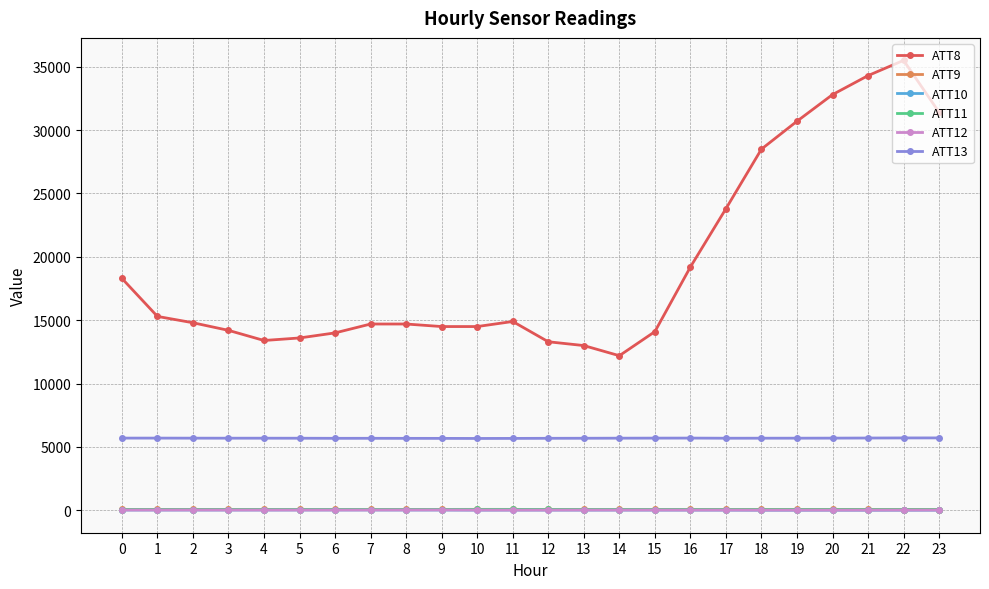

True or false: ATT12 has more than 0 points higher than both neighbors.

True